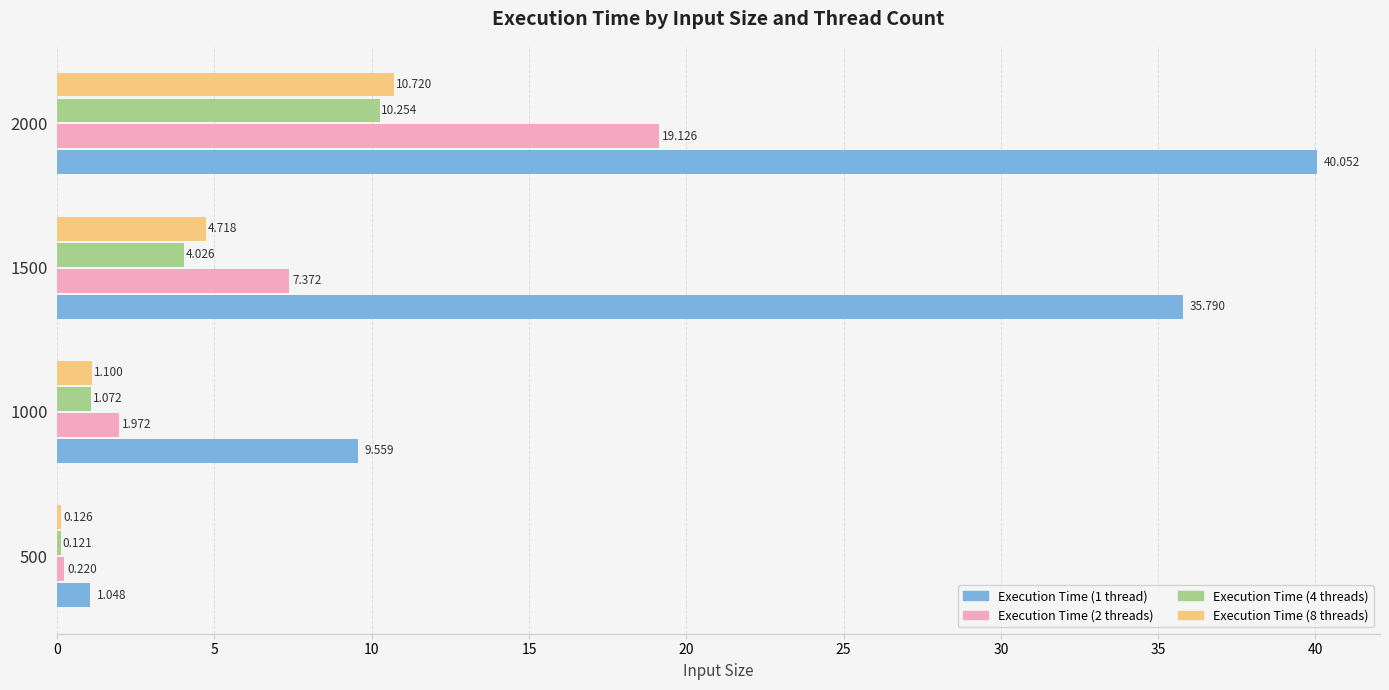

How many categories are shown in the chart?

4